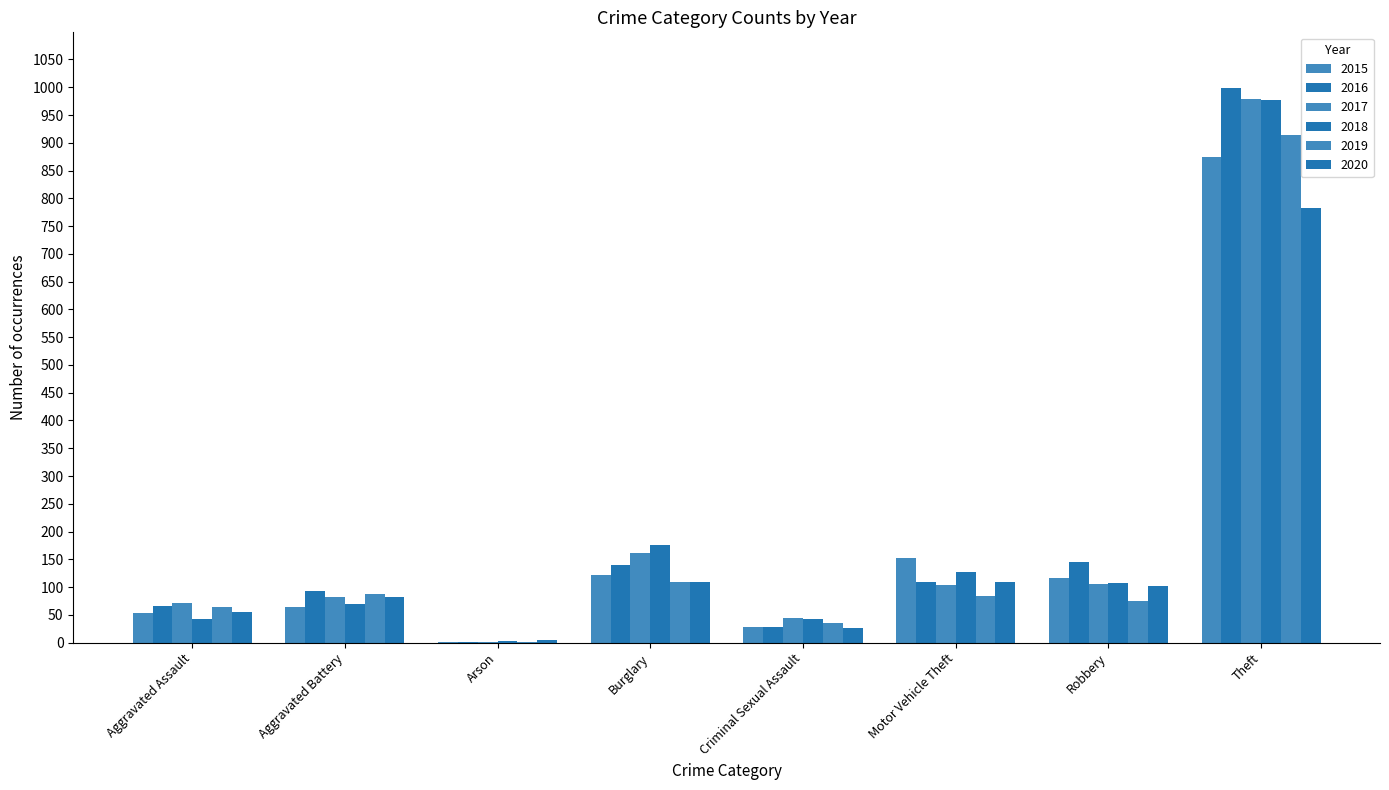

Rank the categories by 2019 value from lowest to highest.

Arson, Criminal Sexual Assault, Aggravated Assault, Robbery, Motor Vehicle Theft, Aggravated Battery, Burglary, Theft